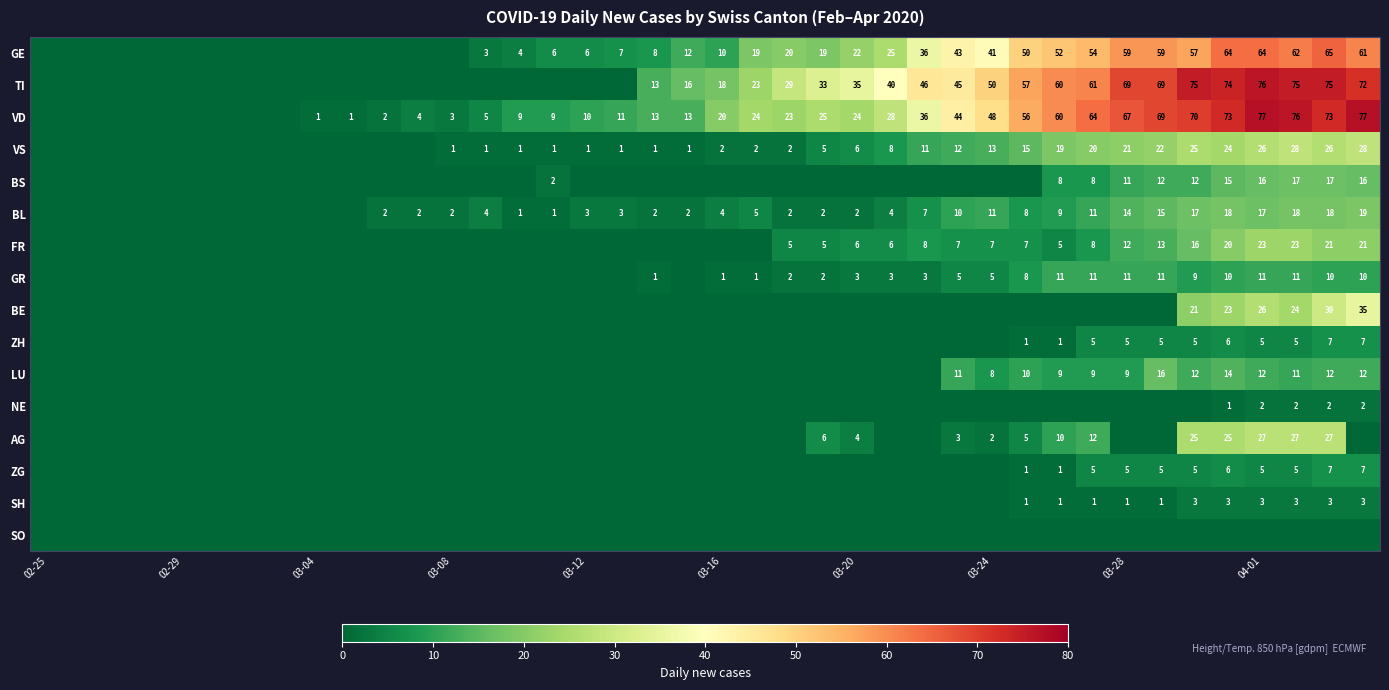

Rank the series by their maximum value, from highest to lowest.

VD, TI, GE, BE, VS, AG, FR, BL, BS, LU, GR, ZH, ZG, SH, NE, SO